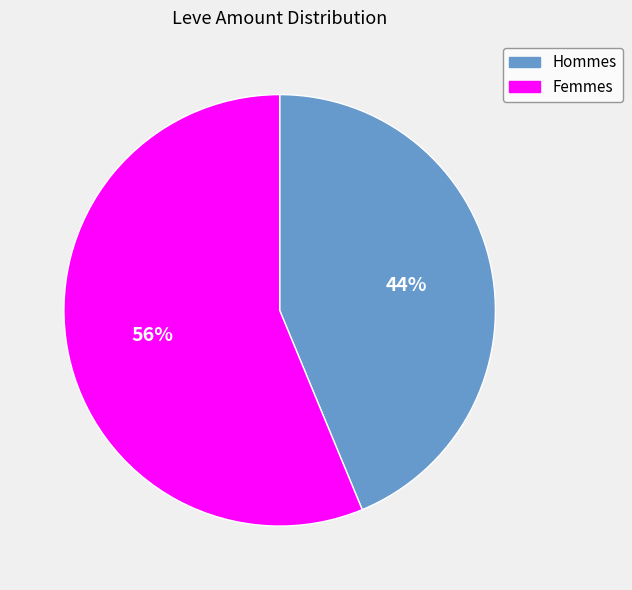

Is there a majority slice in this chart?

Yes